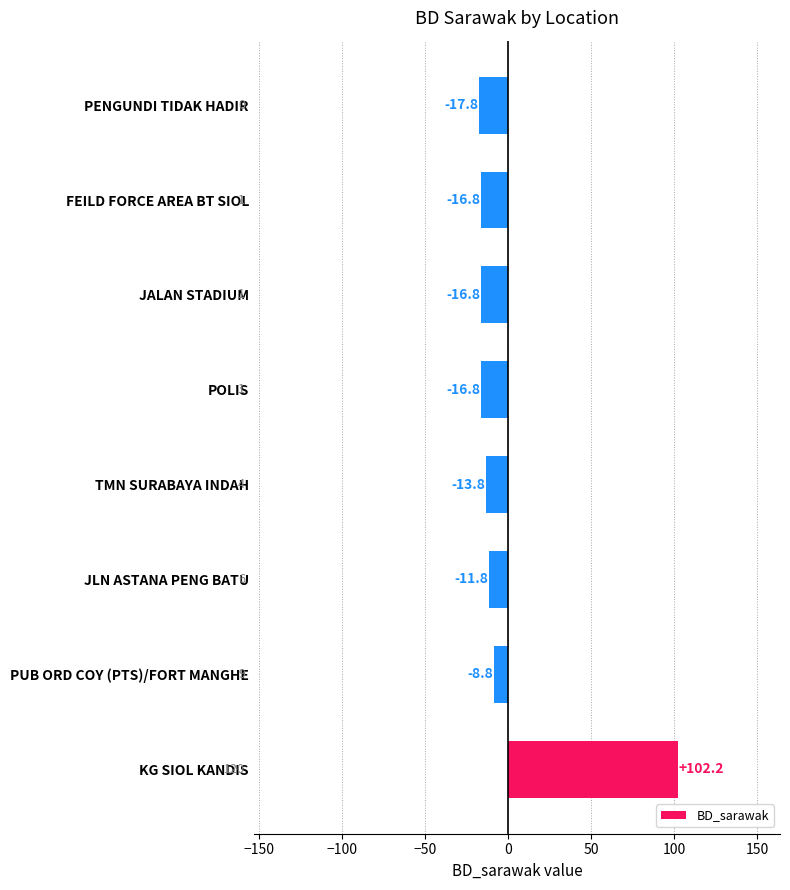

At which category does the chart reach its minimum across all series?

PENGUNDI TIDAK HADIR